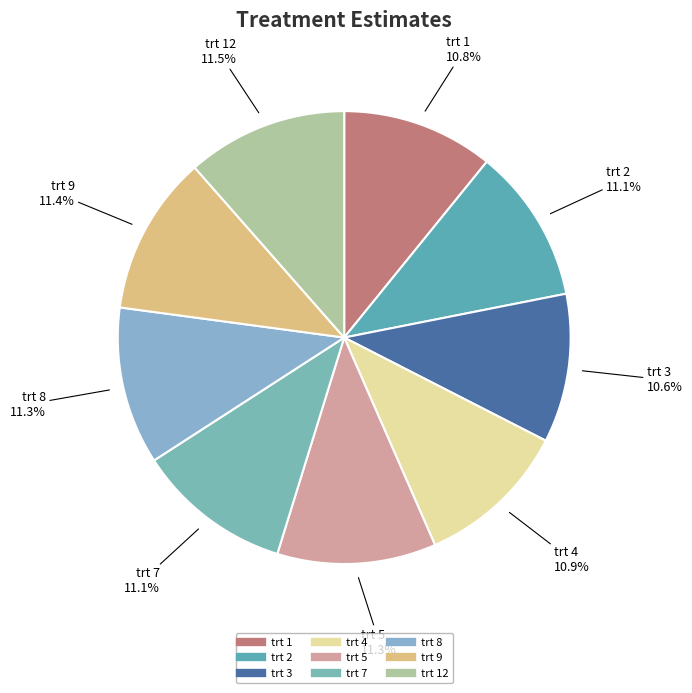

What is the largest slice in the pie chart?

trt 12